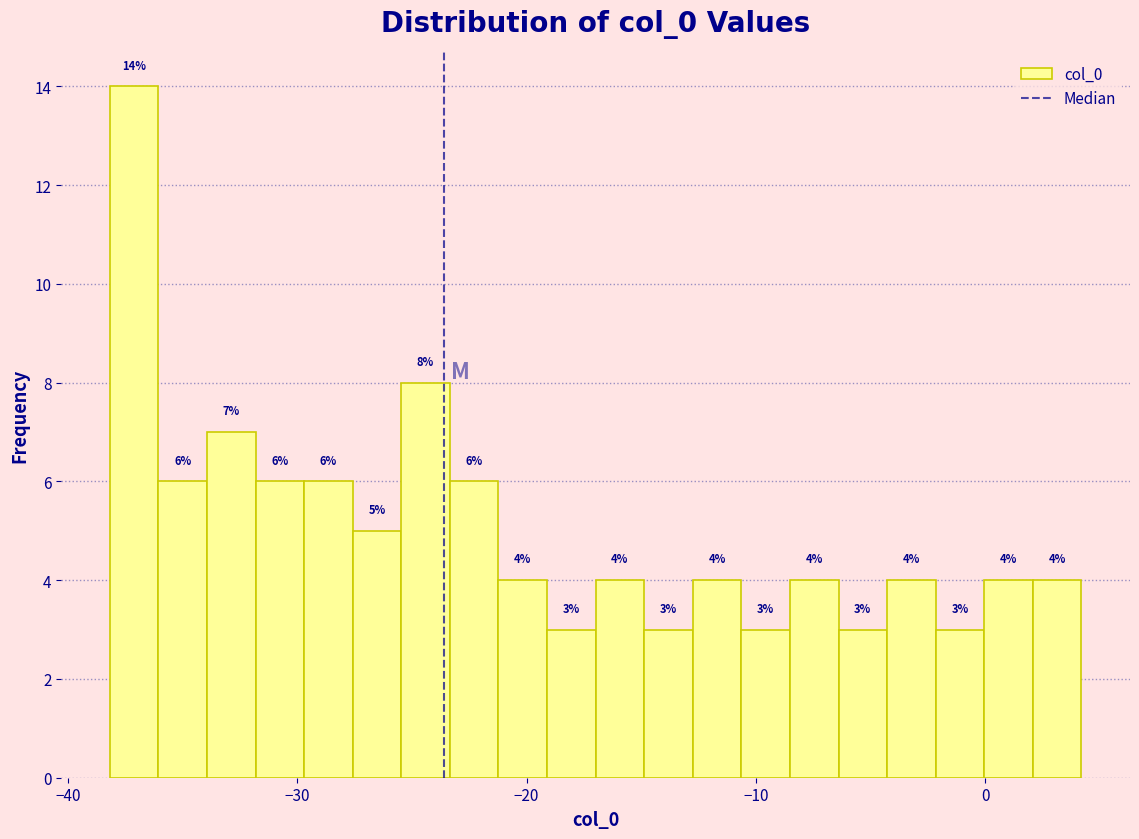

Read against the x-axis, roughly where is the centre of the tallest bar?

-37